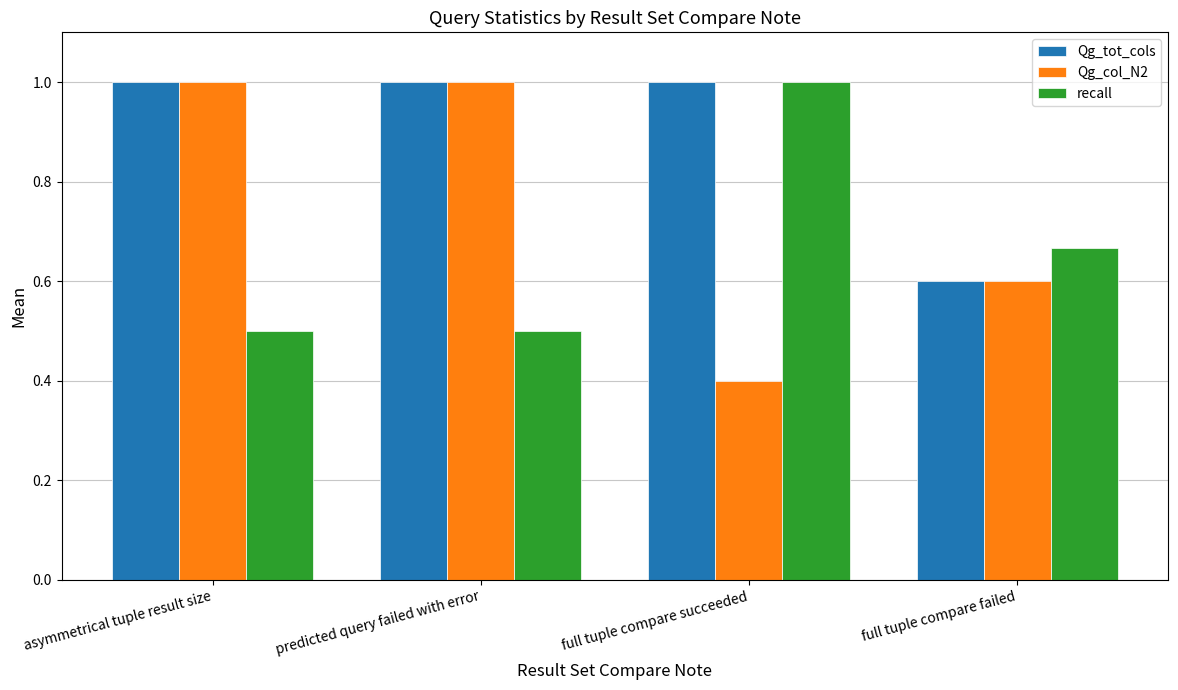

What is the total value across all series at predicted query failed with error?

2.5